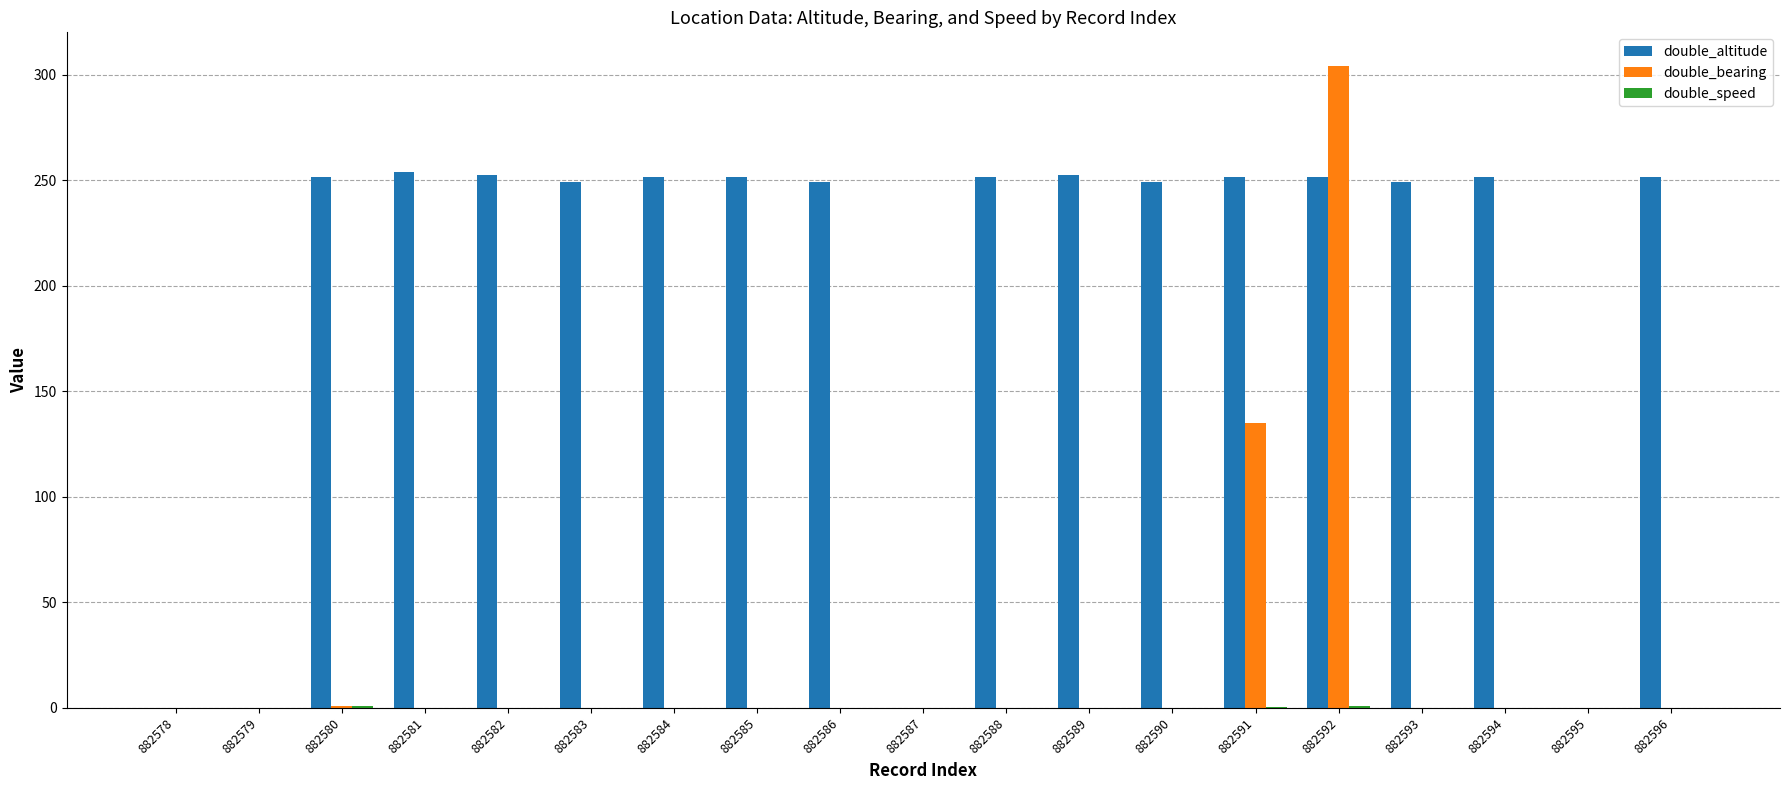

Does the chart contain stacked bars?

No